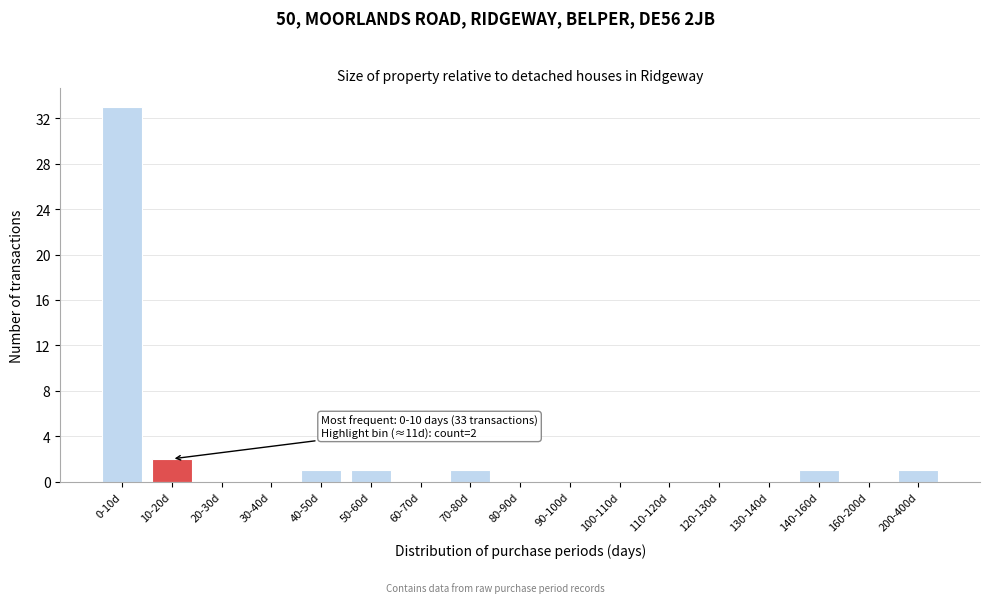

Reading left to right, what are all the values shown in this chart?

0-10d=33	10-20d=2	20-30d=0	30-40d=0	40-50d=1	50-60d=1	60-70d=0	70-80d=1	80-90d=0	90-100d=0	100-110d=0	110-120d=0	120-130d=0	130-140d=0	140-160d=1	160-200d=0	200-400d=1